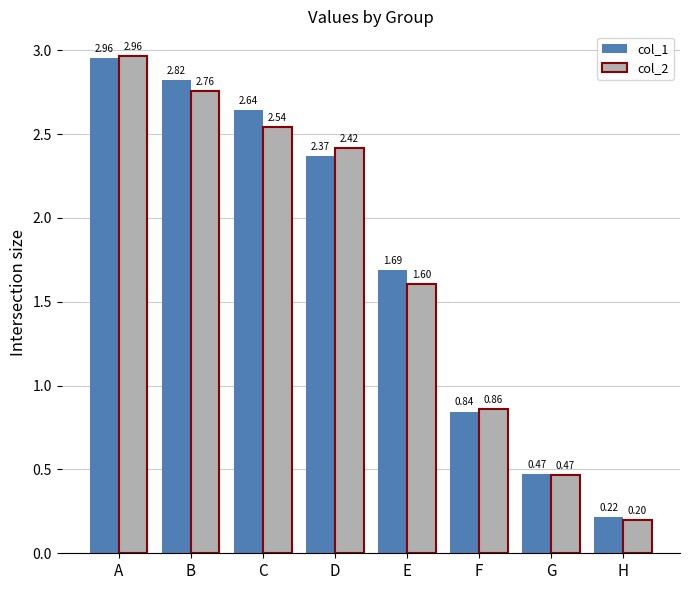

Which series changed the most between B and D?

col_1